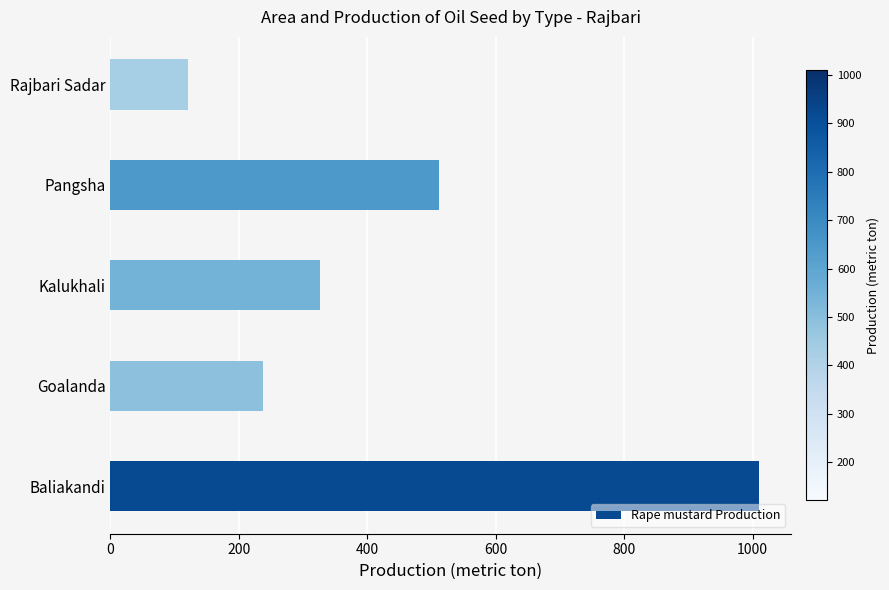

At which category does the chart reach its minimum across all series?

Rajbari Sadar